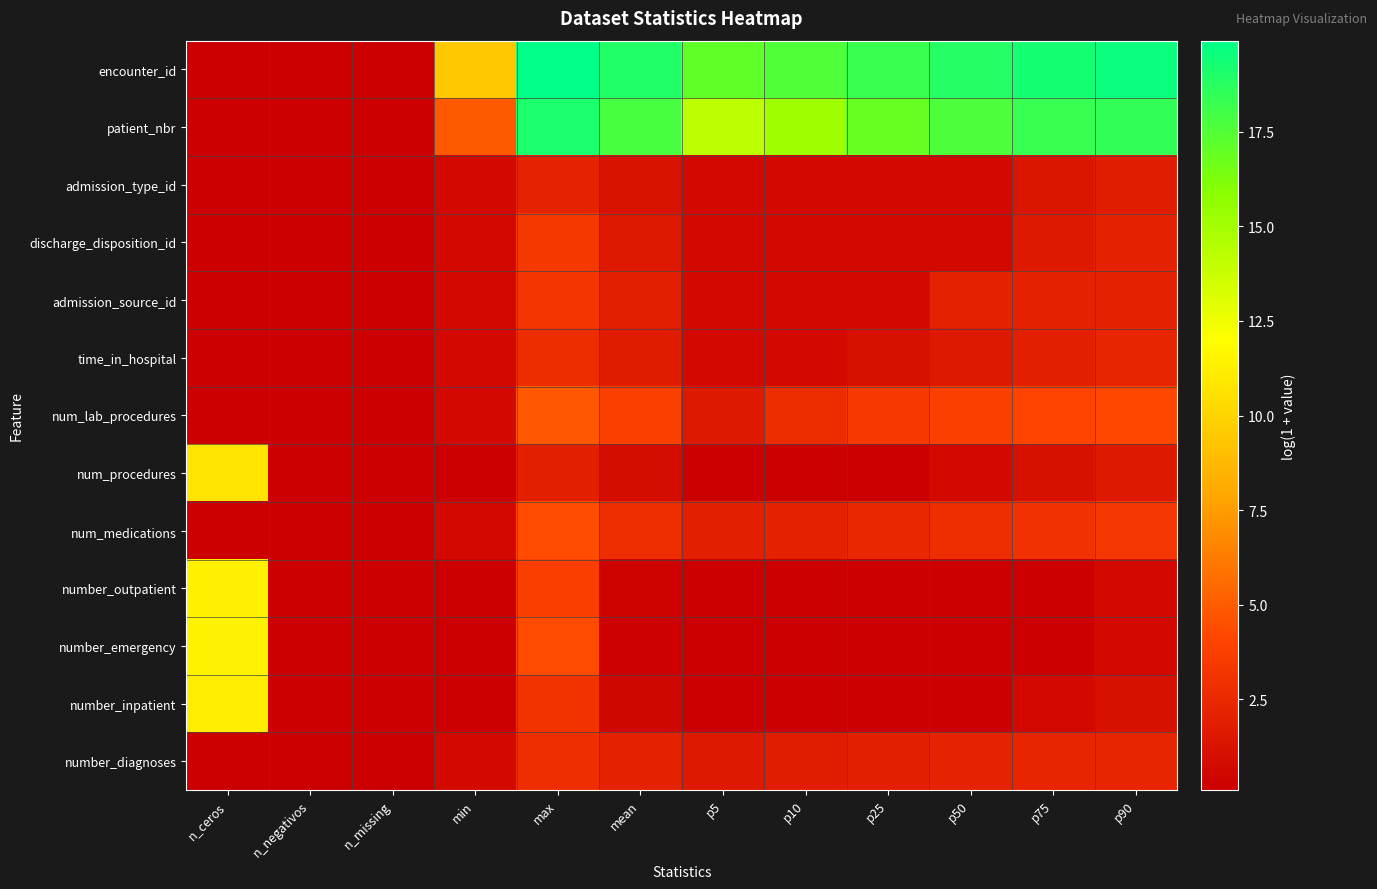

Rank the series at p90 from highest to lowest value.

encounter_id, patient_nbr, num_lab_procedures, num_medications, time_in_hospital, number_diagnoses, discharge_disposition_id, admission_source_id, admission_type_id, num_procedures, number_inpatient, number_outpatient, number_emergency